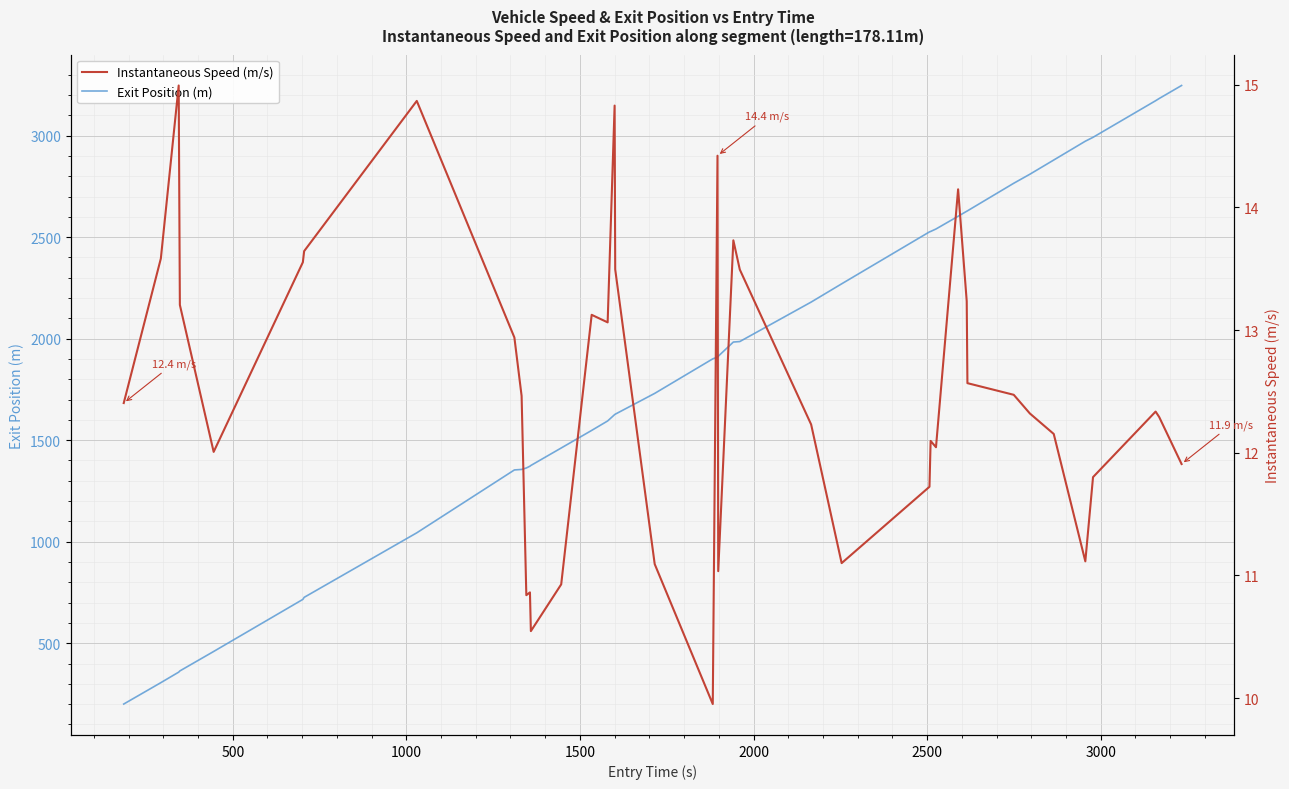

At how many categories does at least one series exceed 507?

35